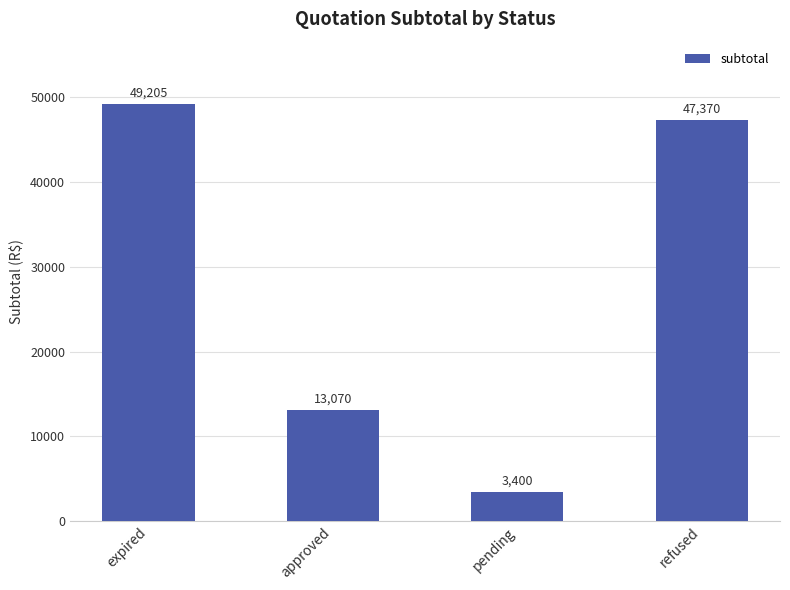

Rank the categories by value from highest to lowest.

expired, refused, approved, pending